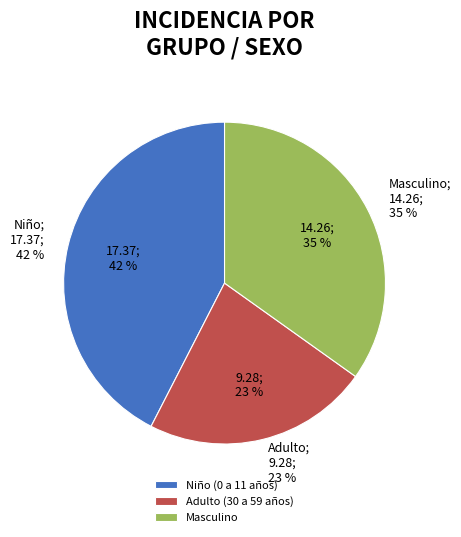

How many segments does this pie chart have?

3